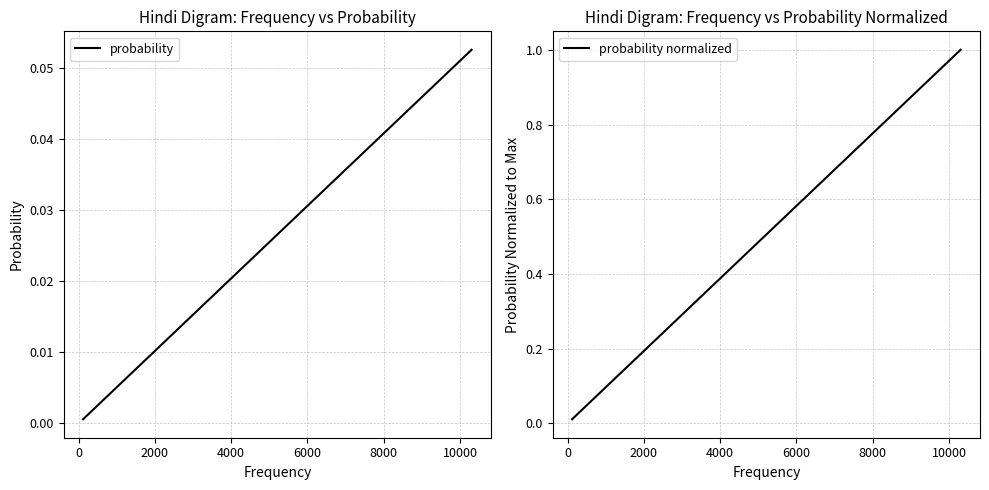

How many lines are shown in the chart?

2